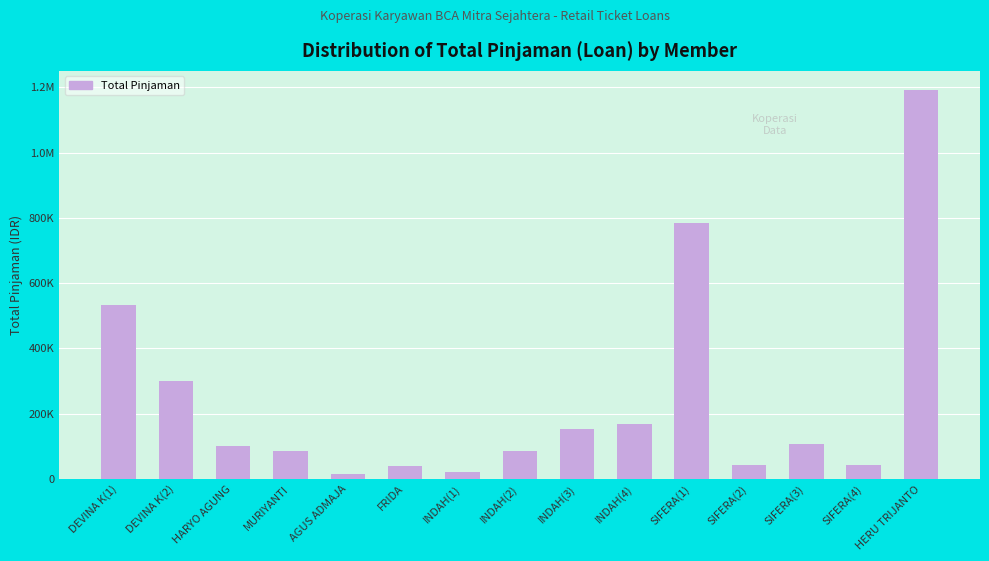

What position from the left is INDAH(1)?

7